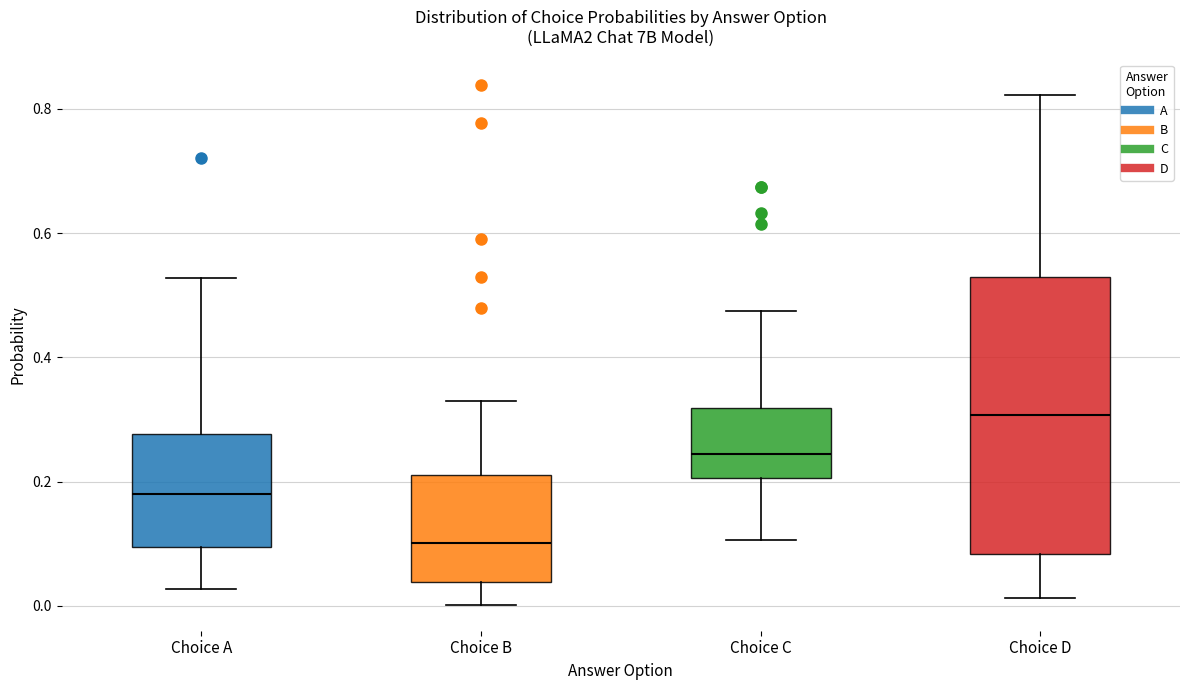

Which box has the highest median line?

Choice D